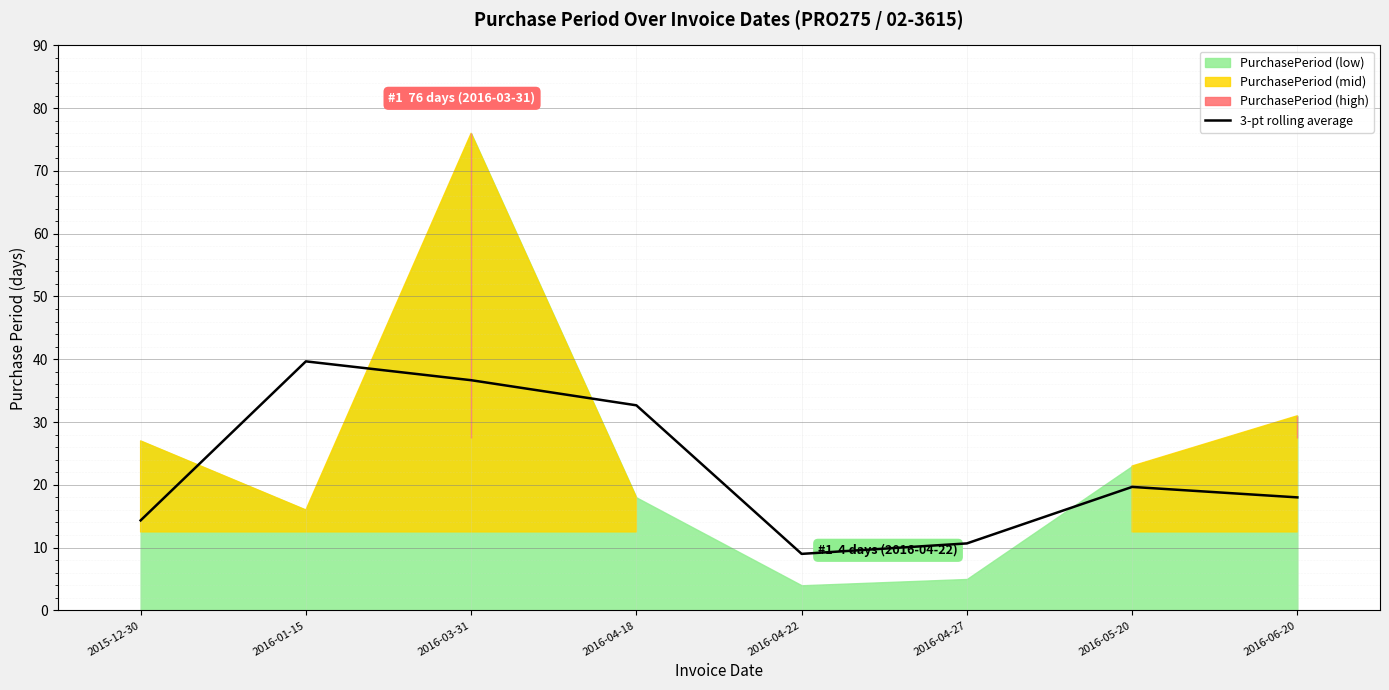

At which category does the data reach its first local valley?

2016-04-22